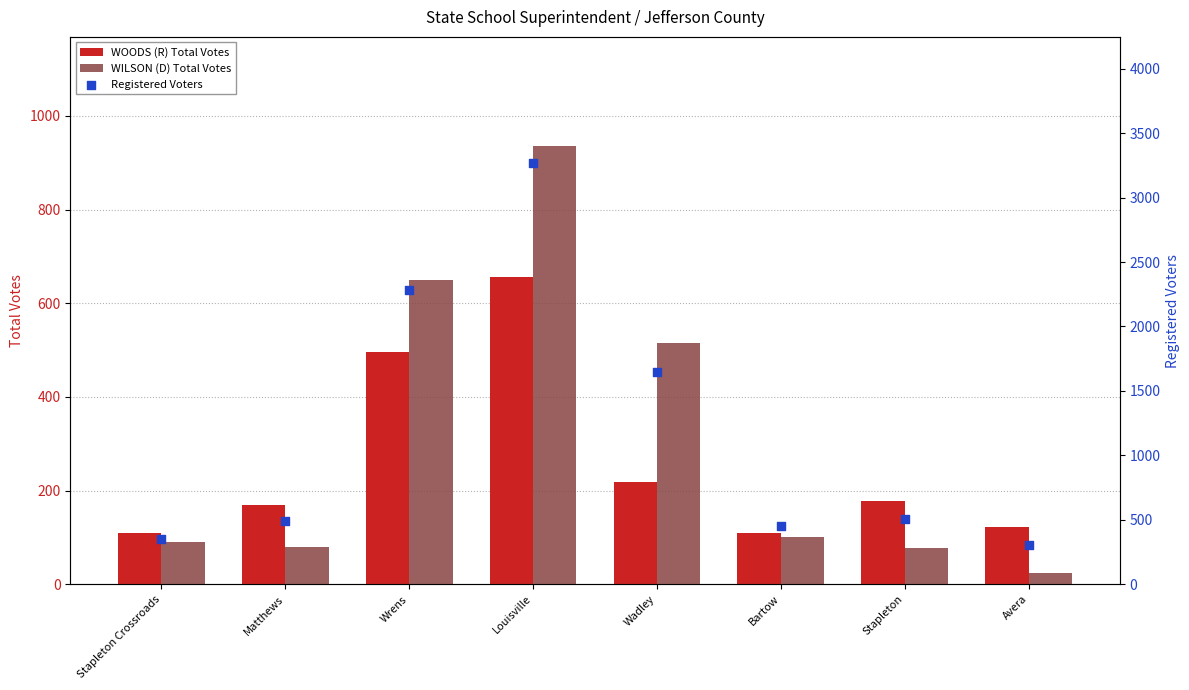

What is the total value across all series at Wadley?

2379